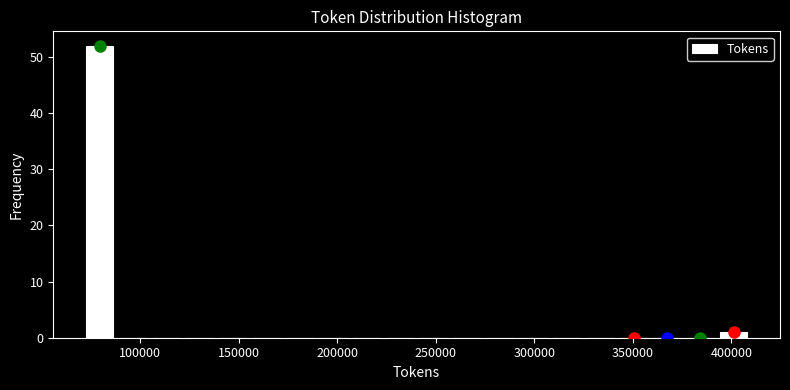

Around what value on the x-axis is the tallest bar? Give the approximate position of its centre, as read against the axis.

80000